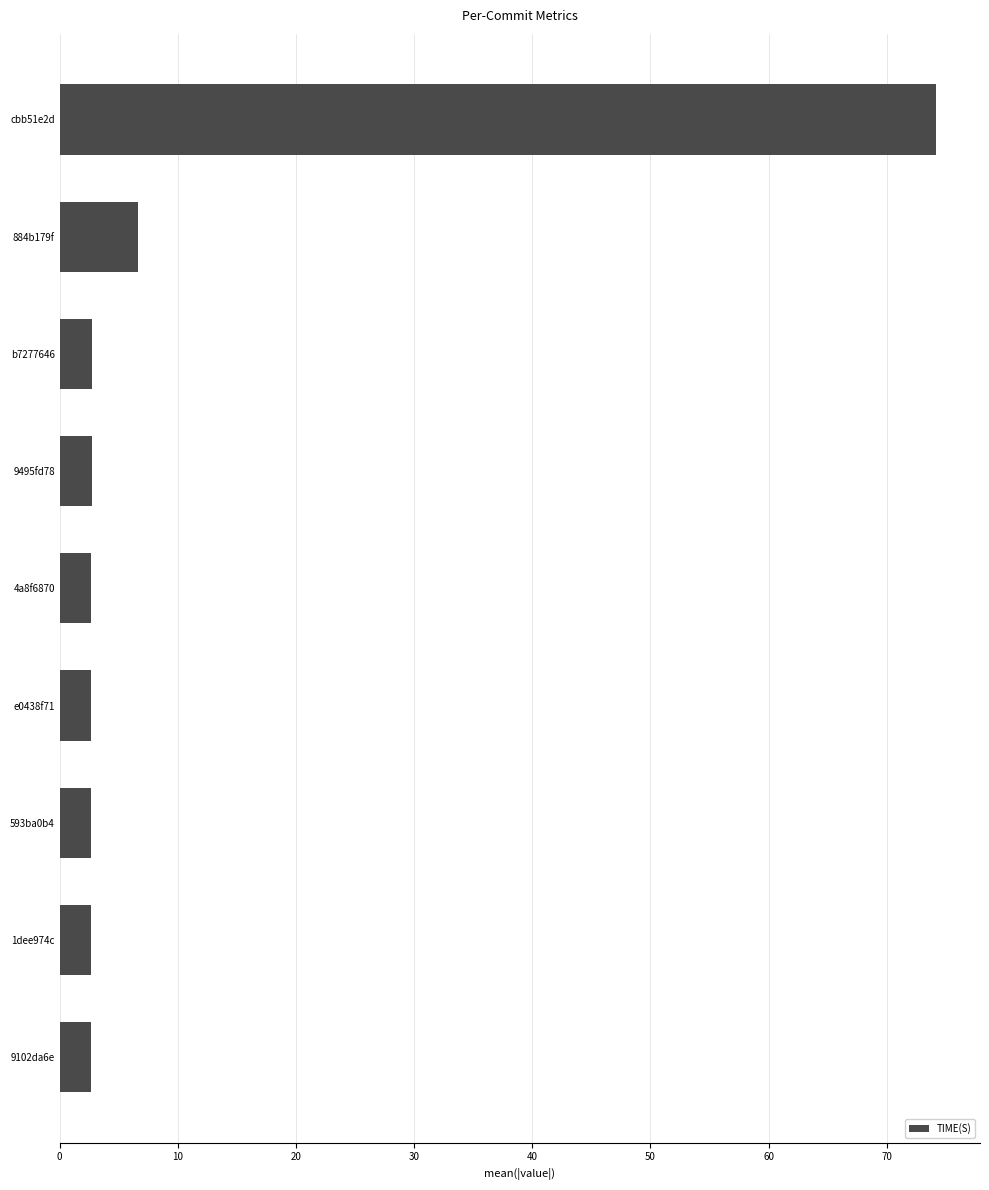

Which category has the highest value across all series?

cbb51e2d